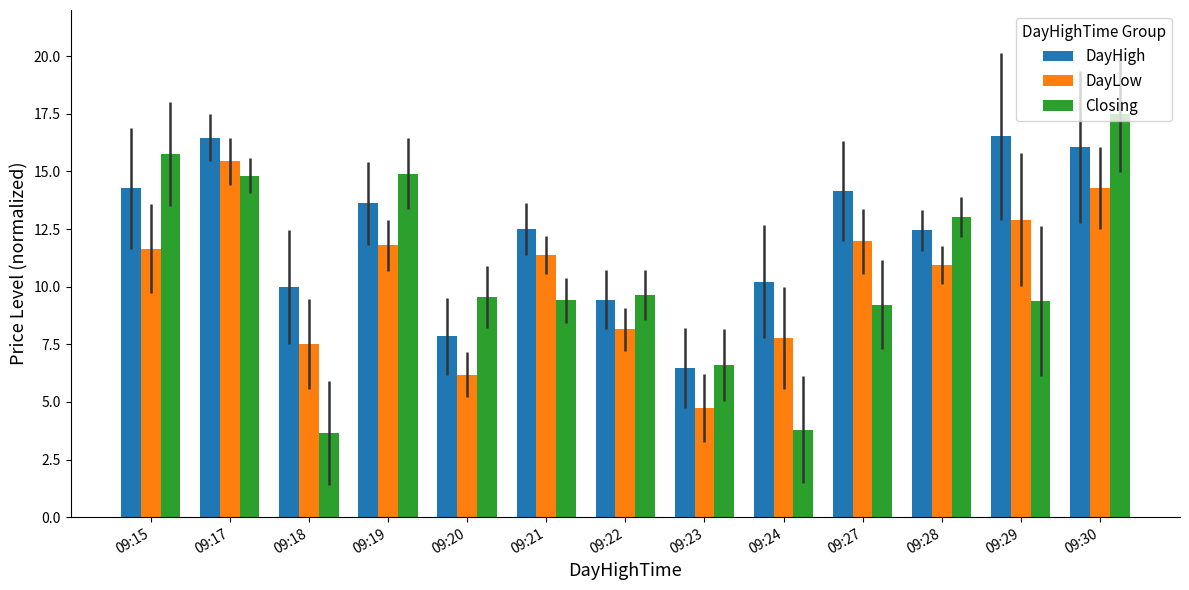

What is the difference between the highest and lowest values at 09:19?

3.1